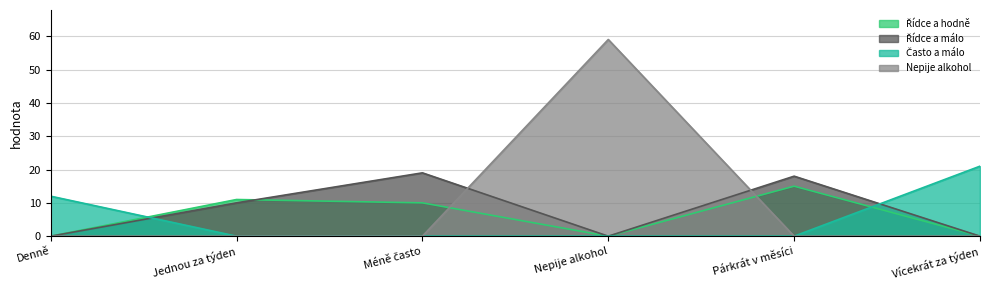

Is it true that Řídce a málo equals -6 at Vícekrát za týden?

False